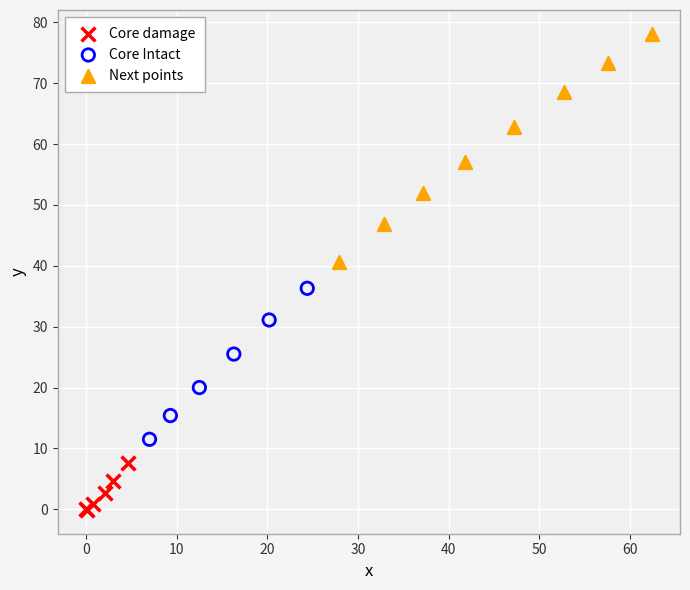

Which series has the largest Y range (max minus min)?

Next points